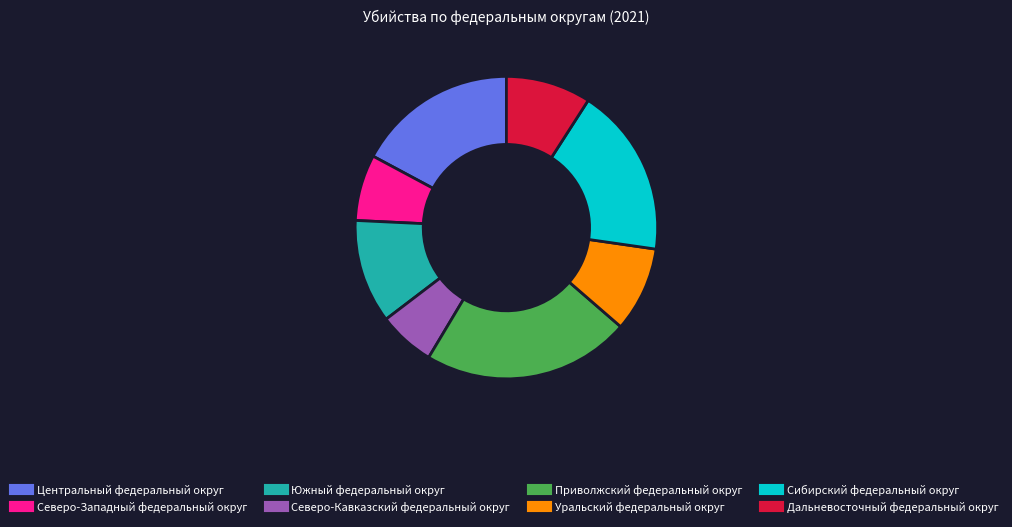

True or false: Приволжский федеральный округ accounts for 22% of the total.

True